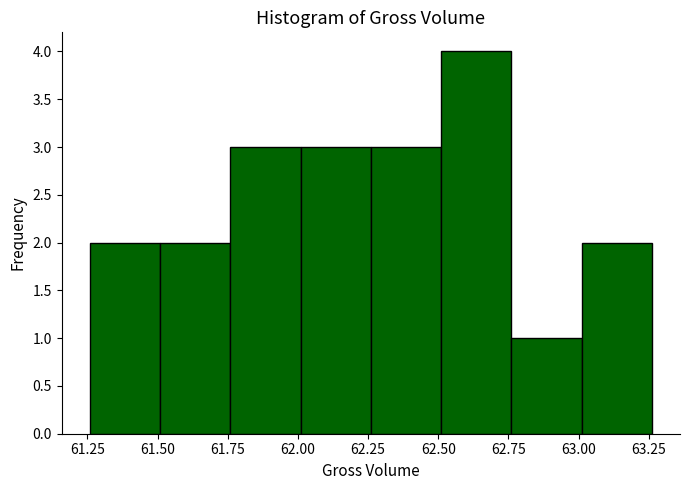

How tall is the bar that spans 62.00 to 62.25 on the x-axis? Neither the bar edges nor the heights are printed on the chart, so give them approximately, as read against the axes.

3